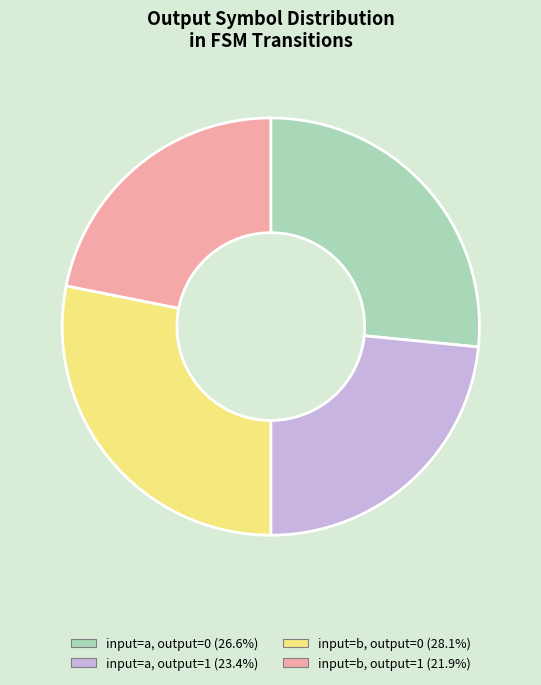

Count the number of slices in the pie.

4